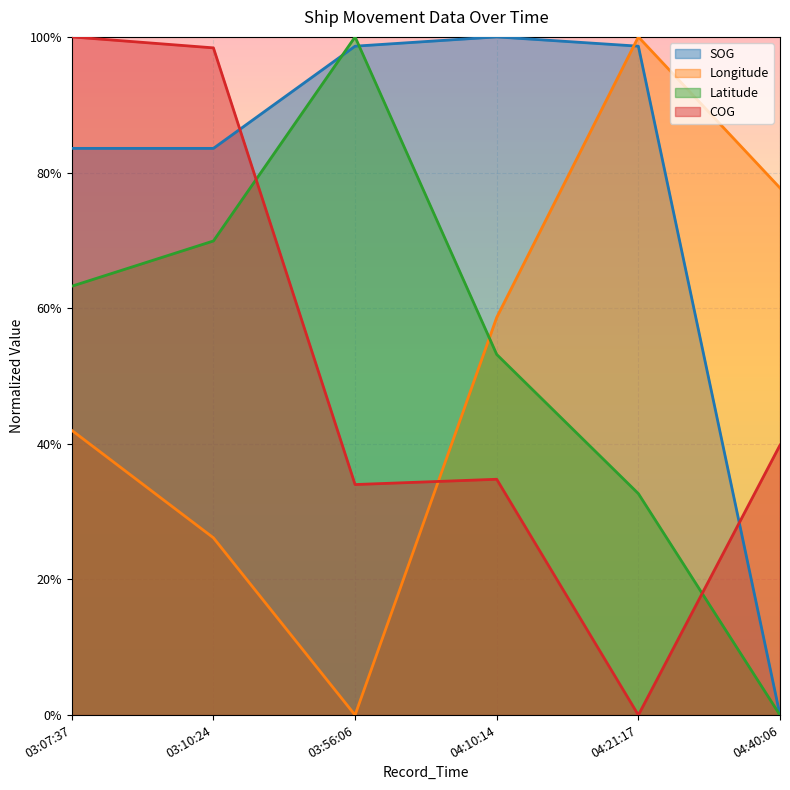

At 03:10:24, list the series in order from largest to smallest.

COG, SOG, Latitude, Longitude